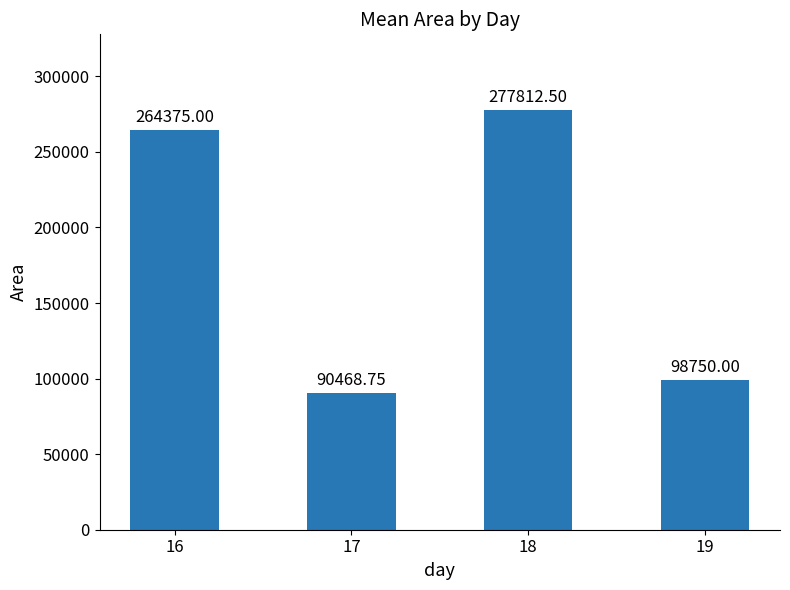

What is the change in value from 16 to 18?

+13437.5